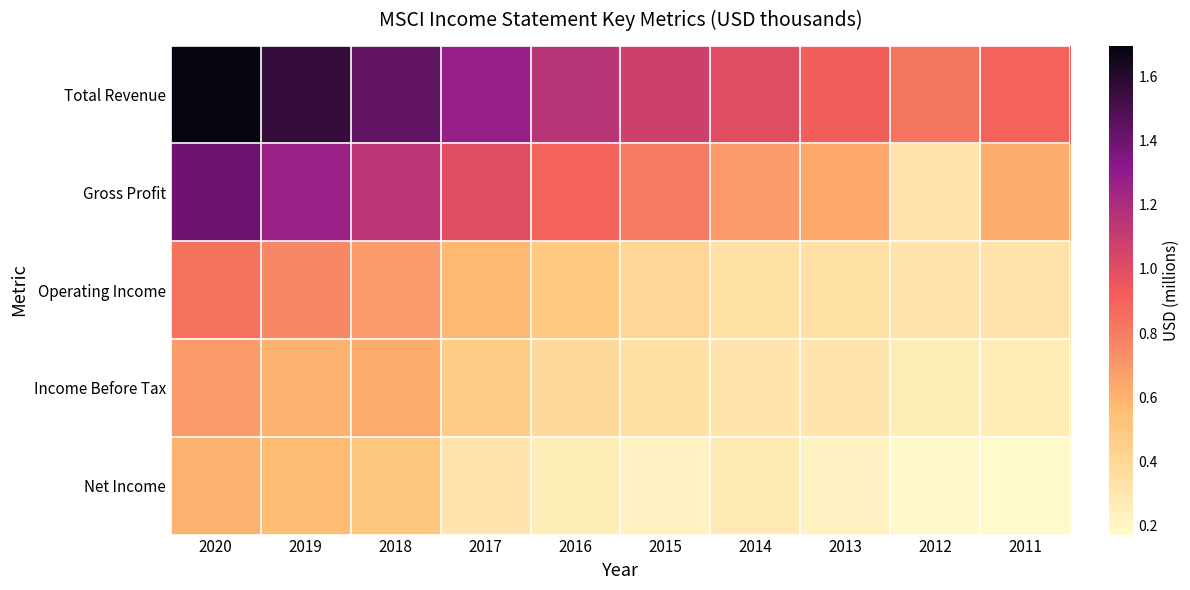

At which category is the sum across all series the highest?

2020